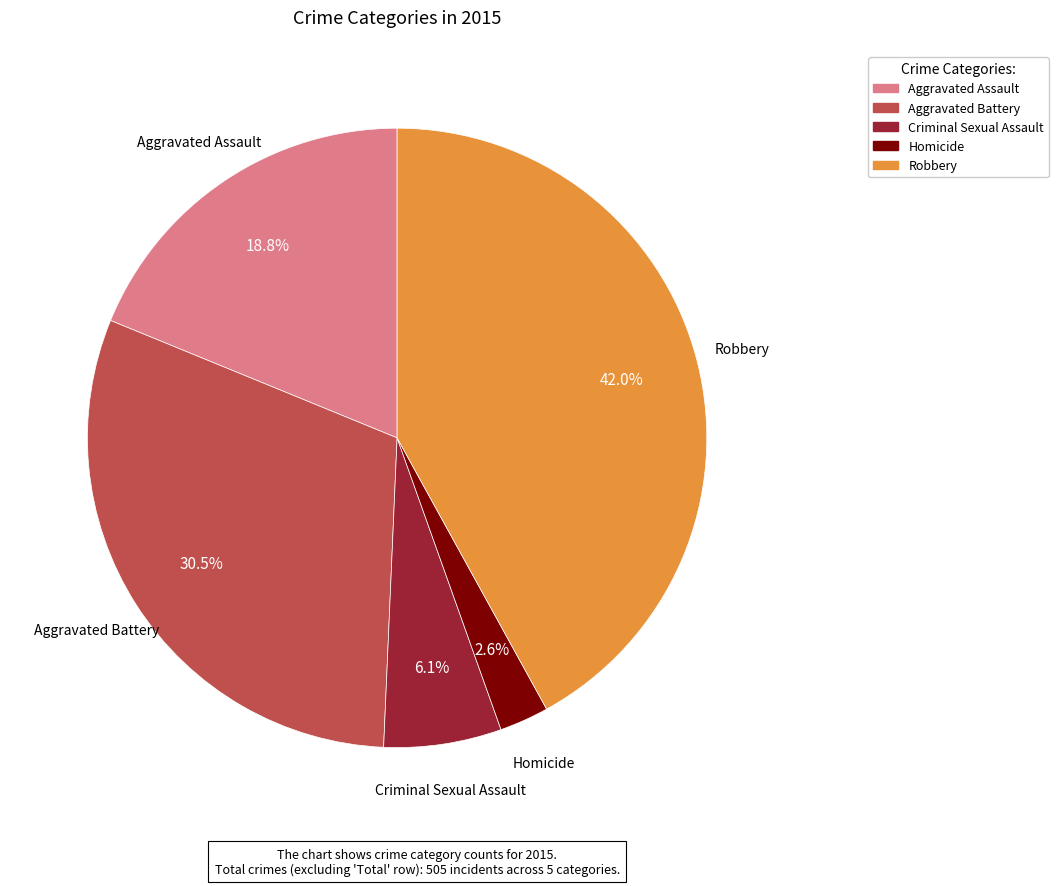

True or false: Robbery accounts for 42% of the total.

True